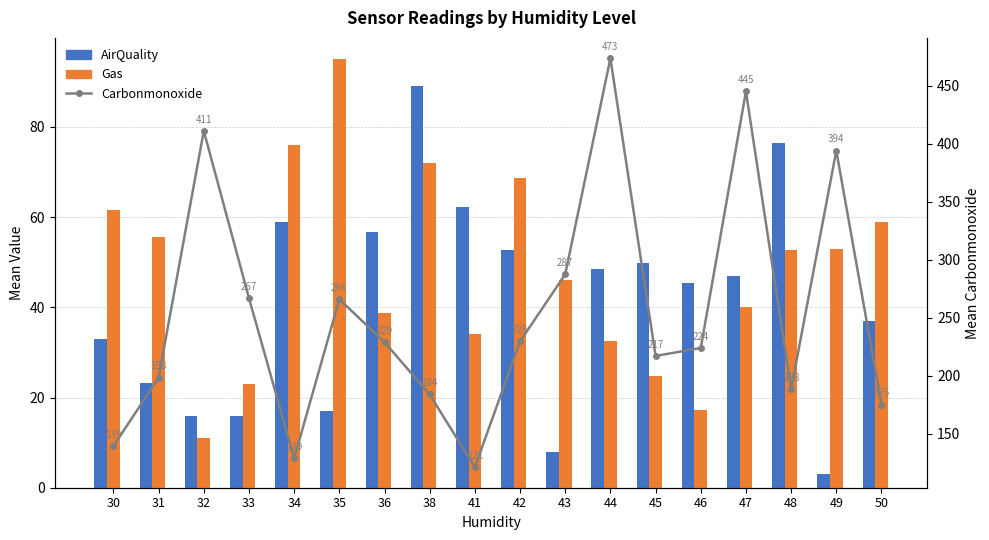

What is the value of the AirQuality bar at the 8th from the left?

89.0